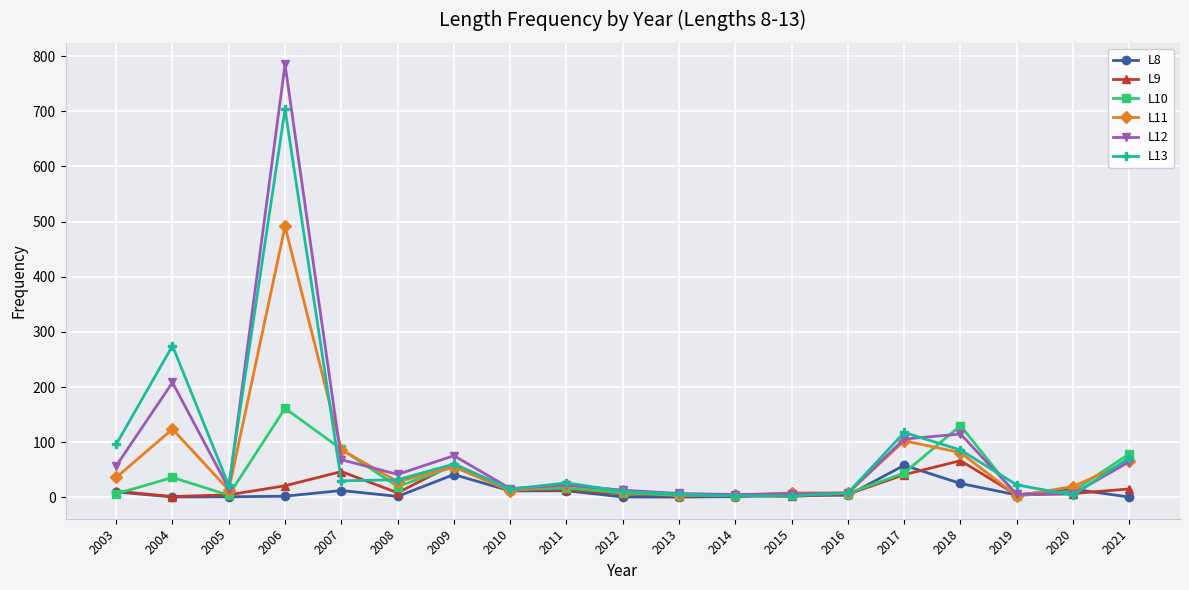

Where is the first local maximum for L11?

2004